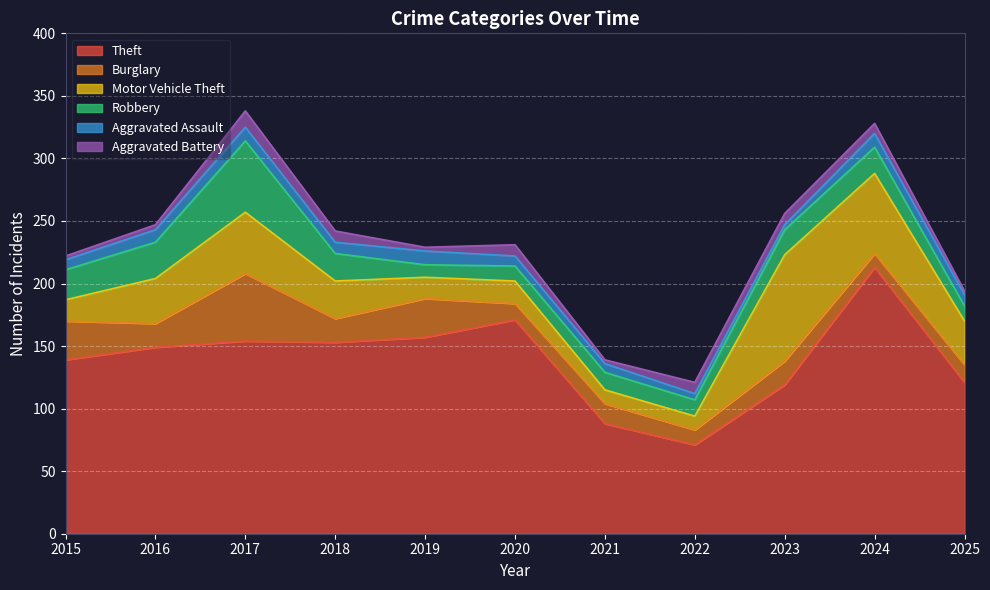

What is the total value across all series at 2018?

242